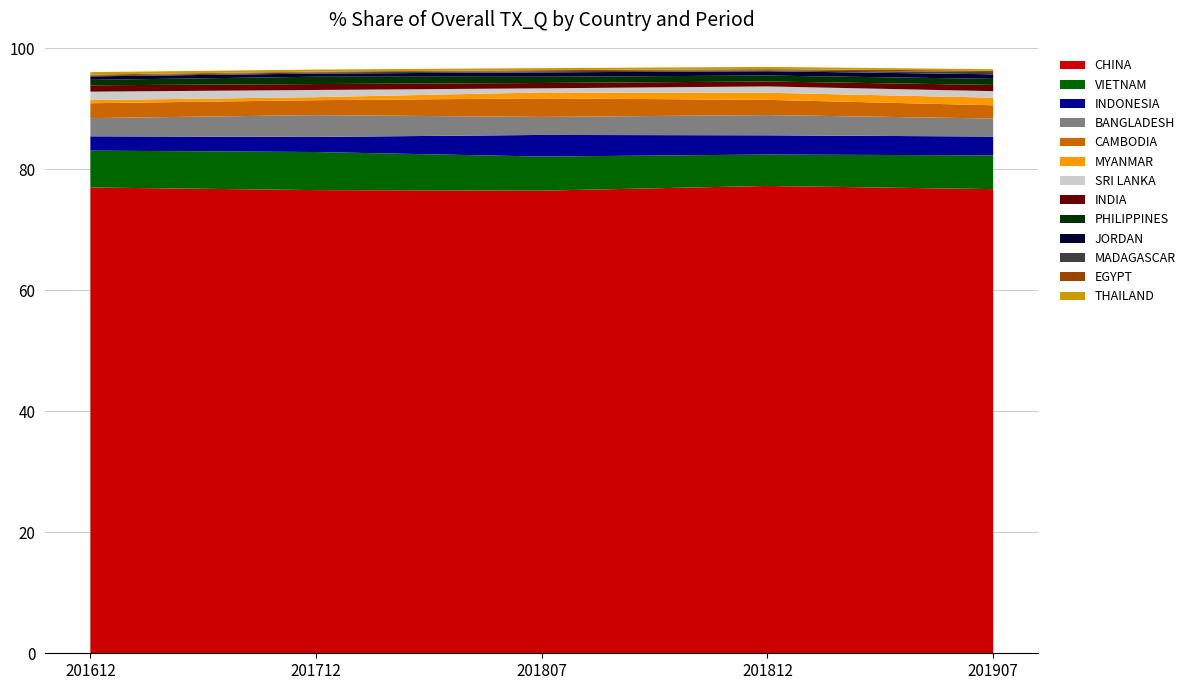

Reading left to right, what are all the values shown in this chart?

201612_% Share of overall TX_Q: 77.0	6.1	2.4	3.0	2.5	0.5	1.4	1.1	0.9	0.6	0.1	0.2	0.4
201712_% Share of overall TX_Q: 76.6	6.3	2.5	3.6	2.5	0.5	1.2	1.0	1.2	0.5	0.2	0.1	0.3
201807_% Share of overall TX_Q: 76.5	5.6	3.6	3.0	3.1	1.0	0.7	0.9	1.0	0.7	0.2	0.2	0.3
201812_% Share of overall TX_Q: 77.2	5.2	3.2	3.3	2.5	1.2	1.1	0.8	1.0	0.7	0.1	0.2	0.4
201907_% Share of overall TX_Q: 76.7	5.6	3.1	3.0	2.2	1.3	1.1	1.0	1.0	0.8	0.4	0.2	0.2